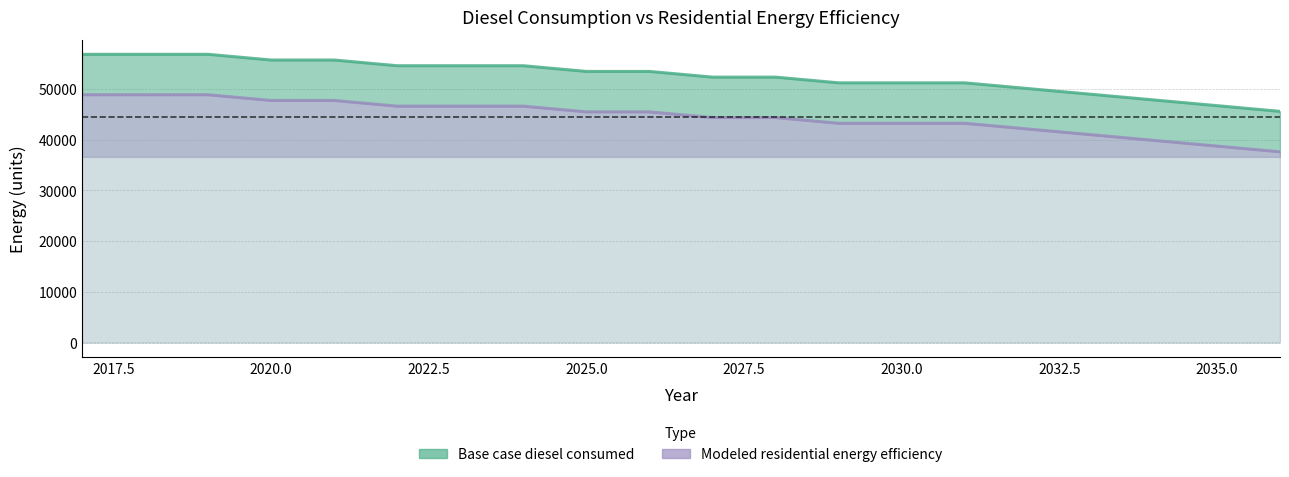

How many data points in Modeled residential energy efficiency are above 45451?

10